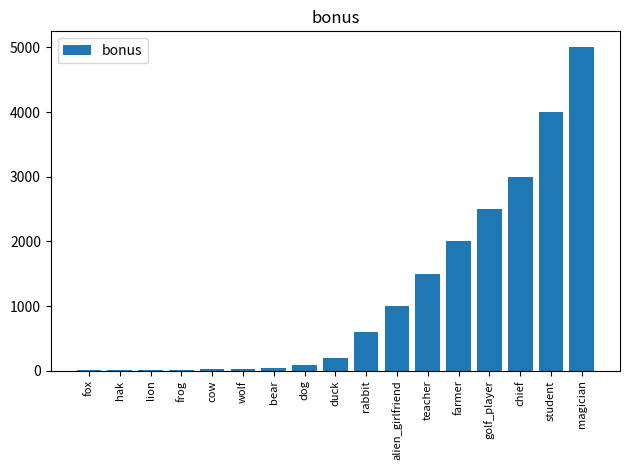

The chart shows a value of 3000 at chief. True or false?

True